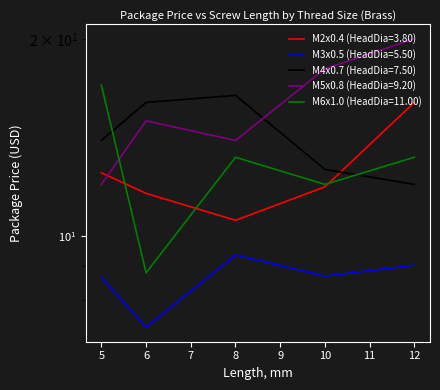

What is the sum of all M4x0.7 (HeadDia=7.50) values?

71.0